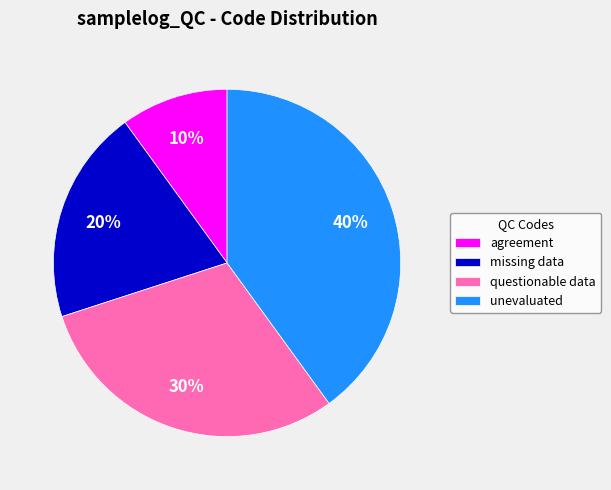

To the nearest percent, what is the difference between the largest and smallest slice percentages?

30%